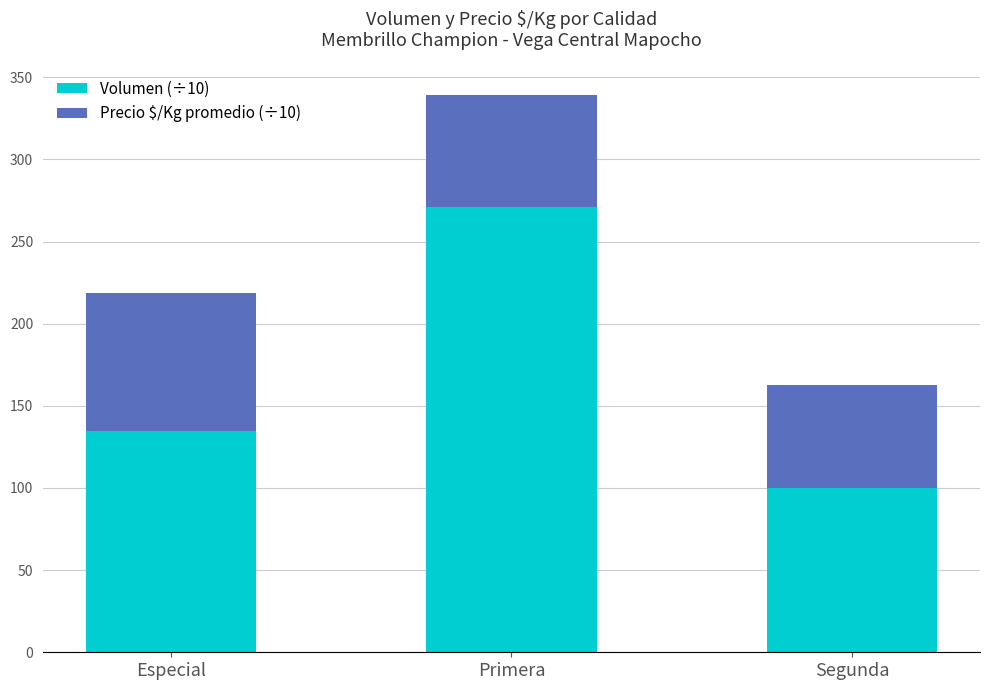

How many bars are there in total?

3